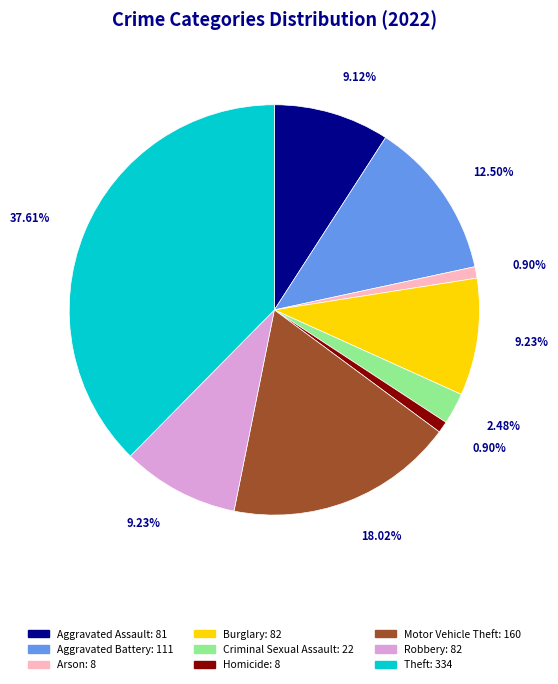

What is the total percentage of Motor Vehicle Theft and Robbery?

27.3%